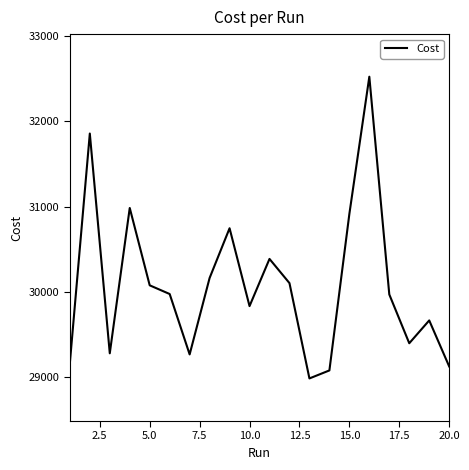

What is the difference between the maximum and minimum values?

3542